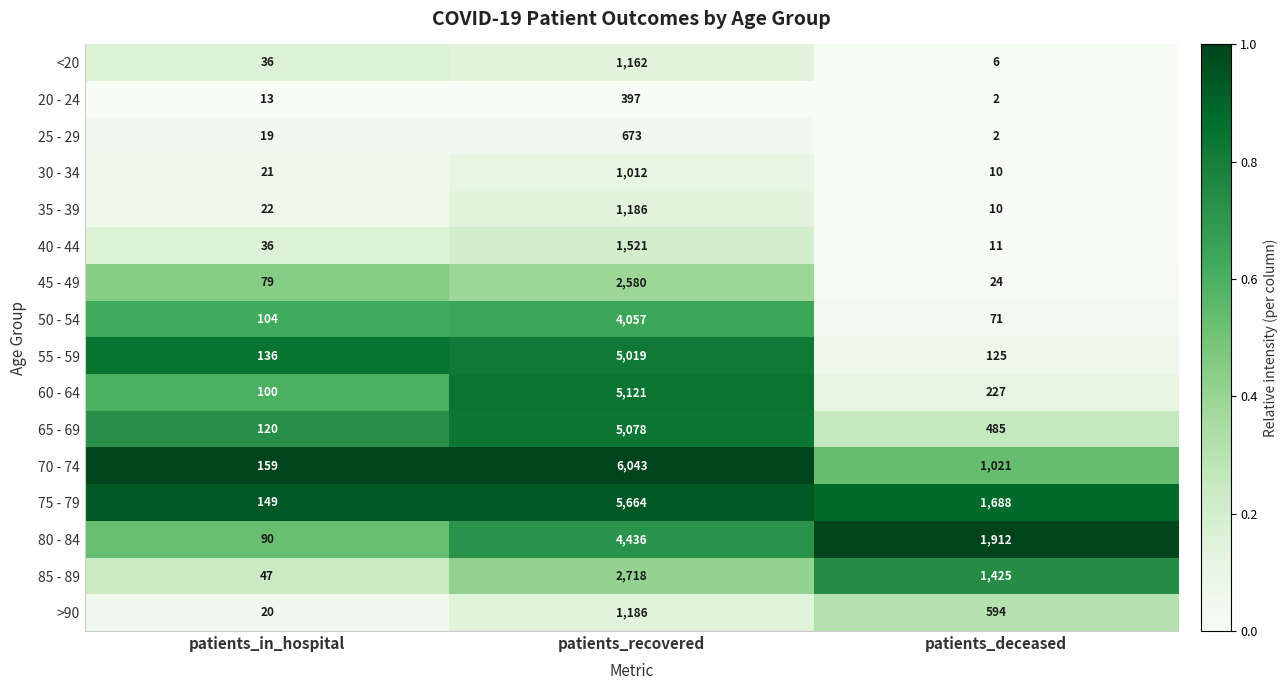

What is the highest value of the 75 - 79 series?

5664